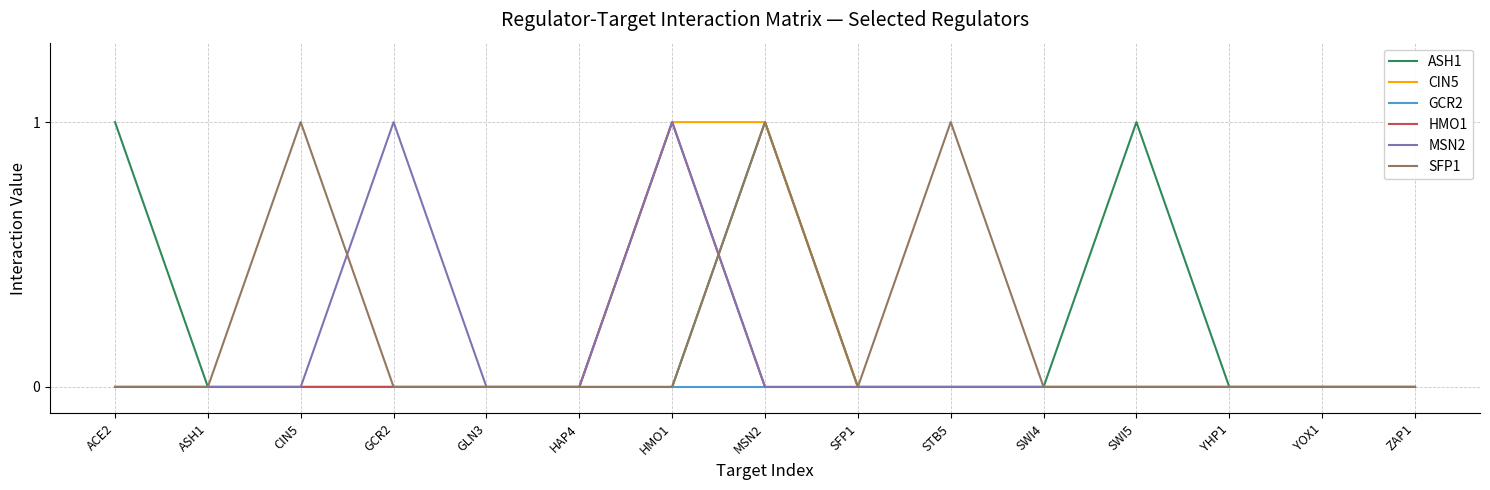

What position from the left is SFP1?

9